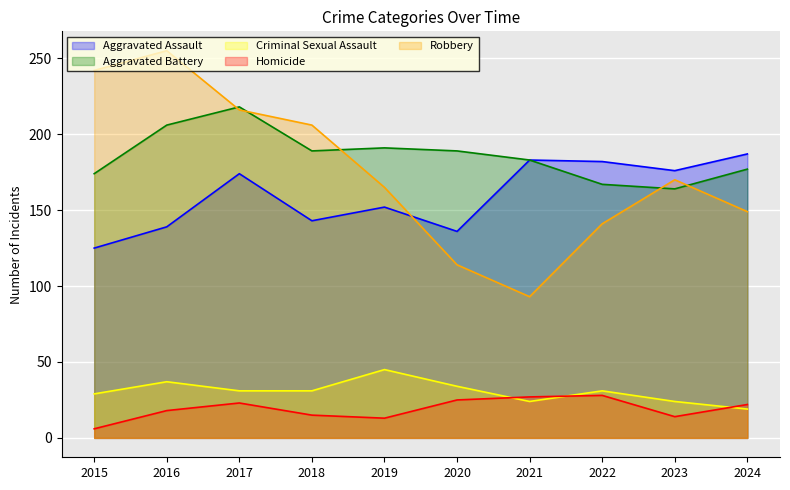

What is the value of the Aggravated Assault point at the 3rd from the left?

174